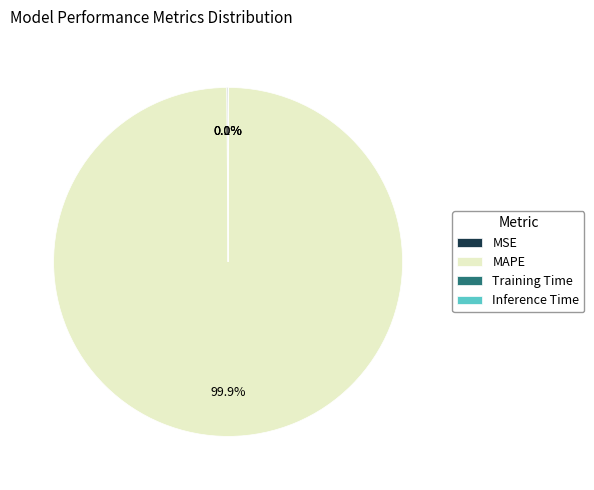

Which slice is the largest?

MAPE